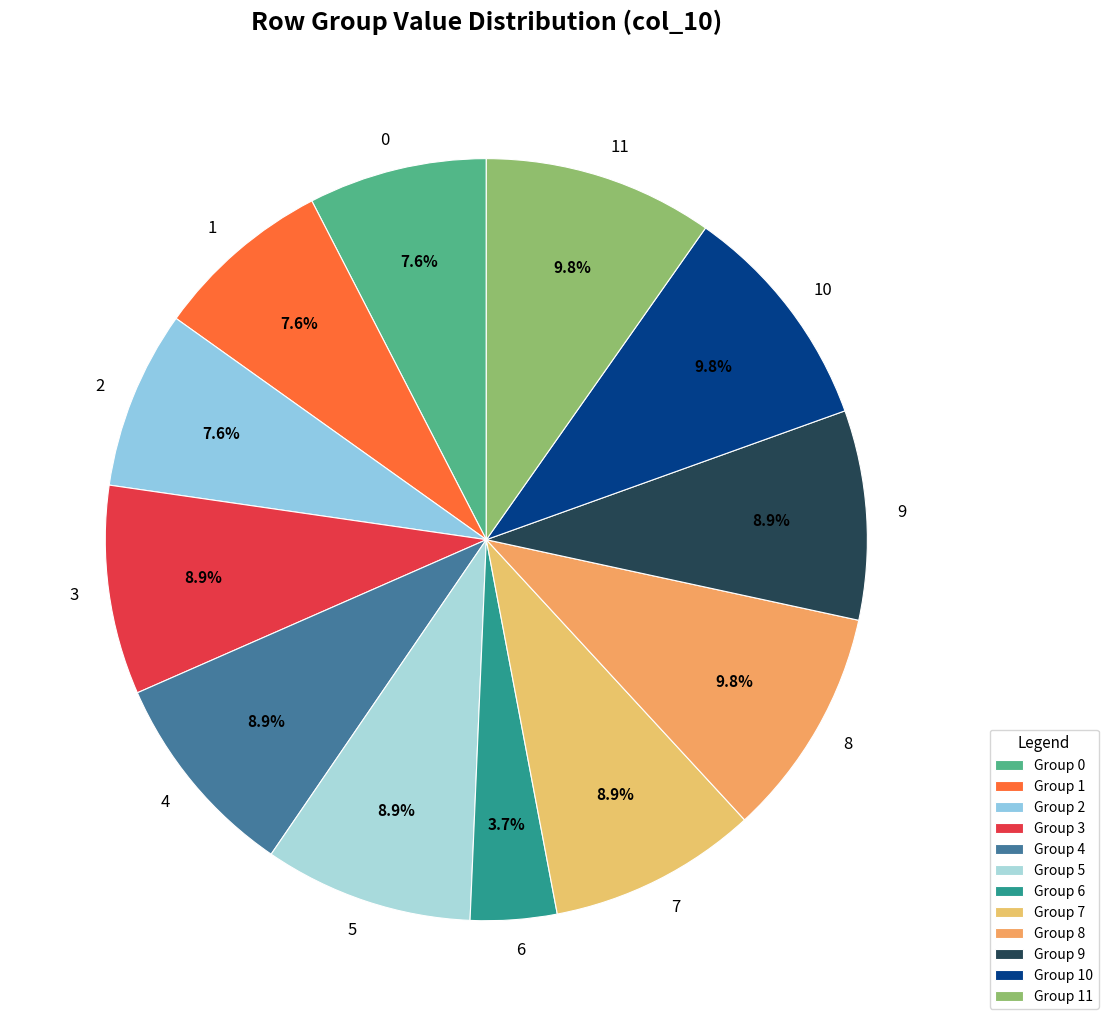

What portion of the pie excludes 0?

92.4%